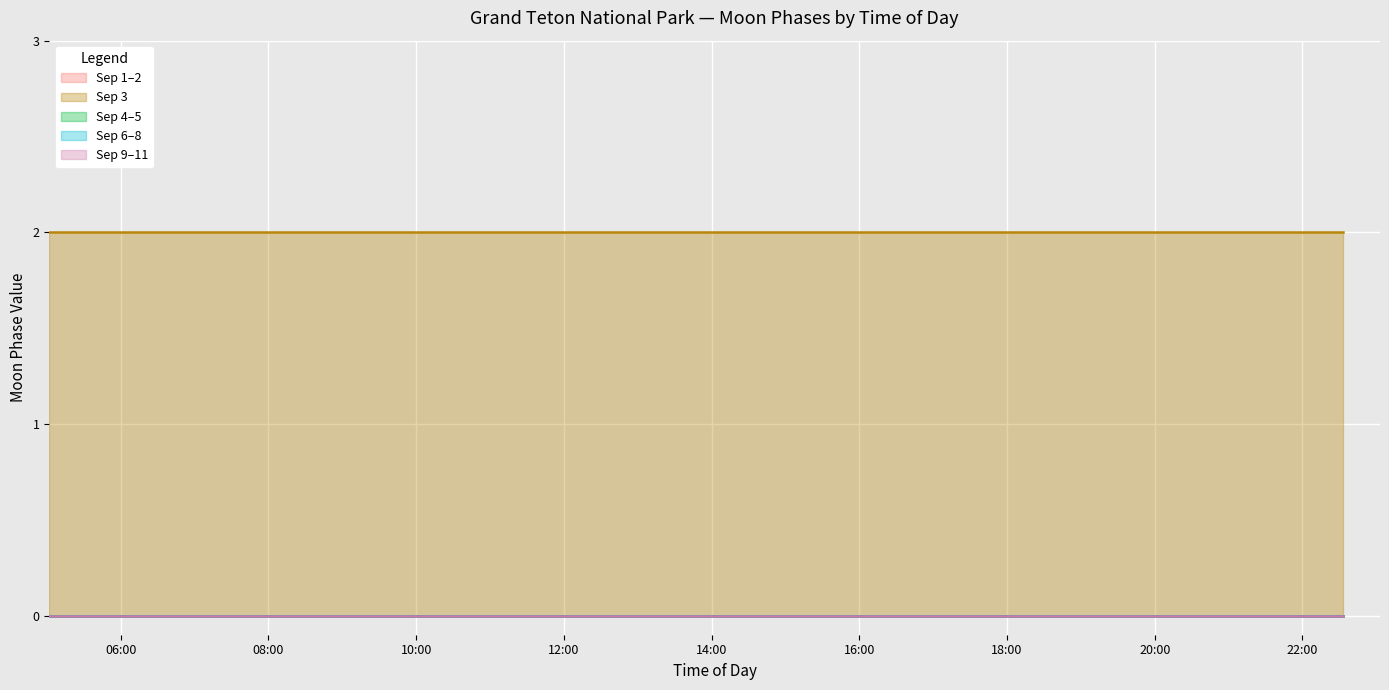

True or false: Sep 4 has more than 0 interior local peaks.

False